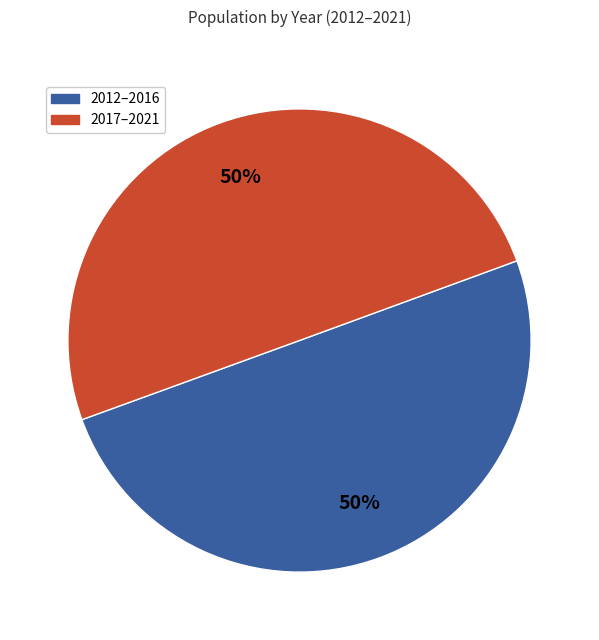

To the nearest percent, what is the average slice percentage?

50%